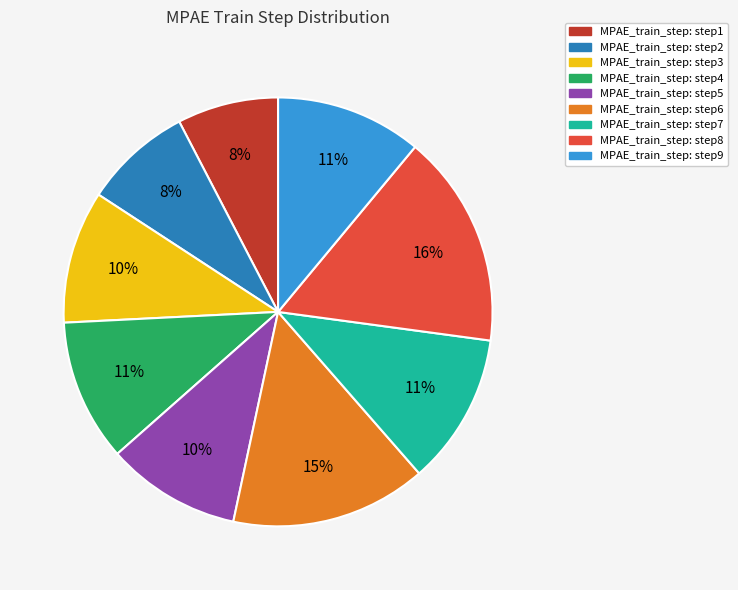

To the nearest percent, what is the difference between the largest and smallest slice percentages?

8%